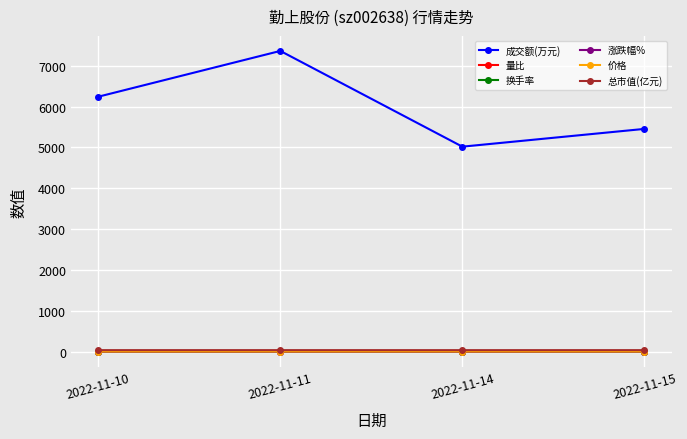

True or false: 涨跌幅% and 价格 cross at least once.

False